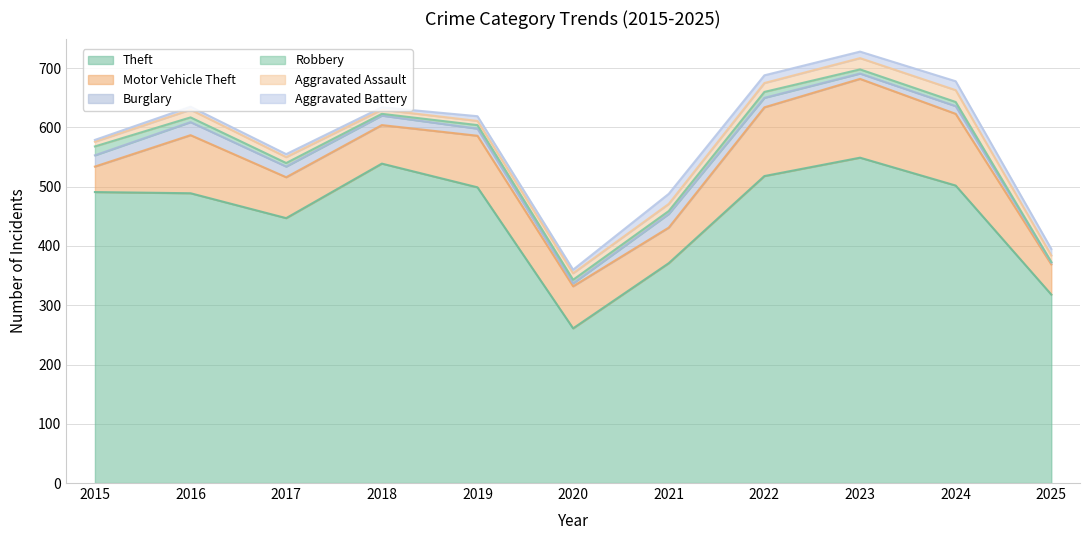

True or false: Theft has more than 0 points higher than both neighbors.

True